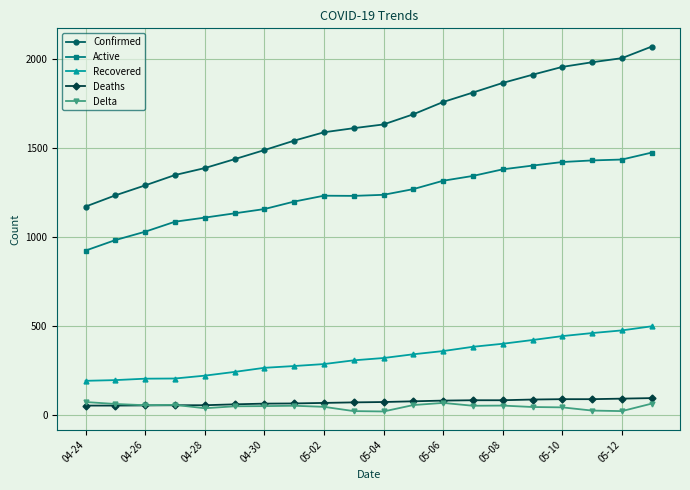

True or false: Deaths and Recovered intersect in this chart.

False